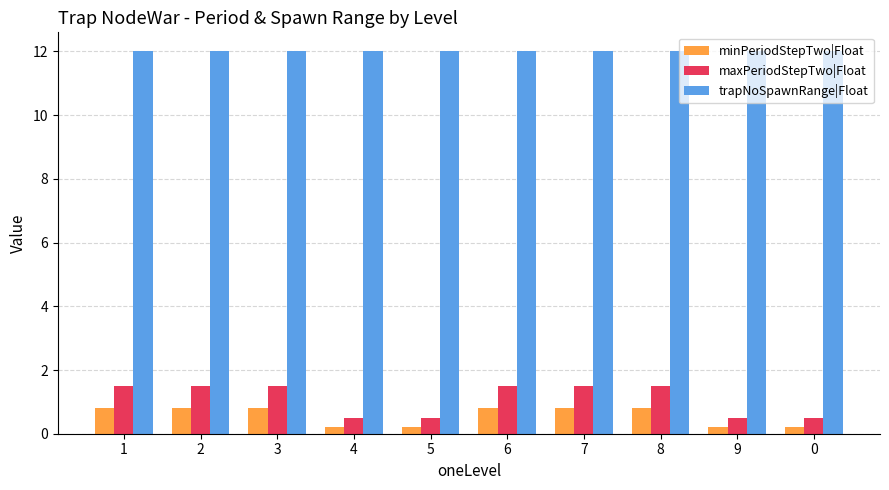

What is the total value across all series at 9?

12.7